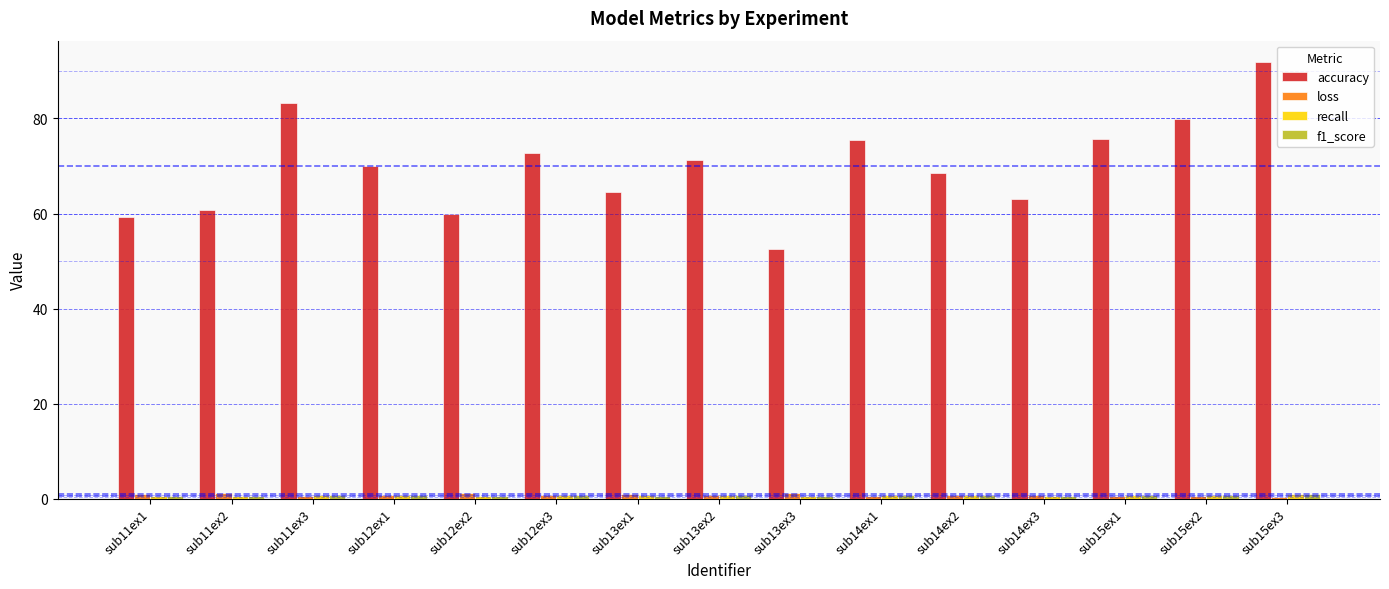

What is the total value across all series at sub11ex2?

63.0